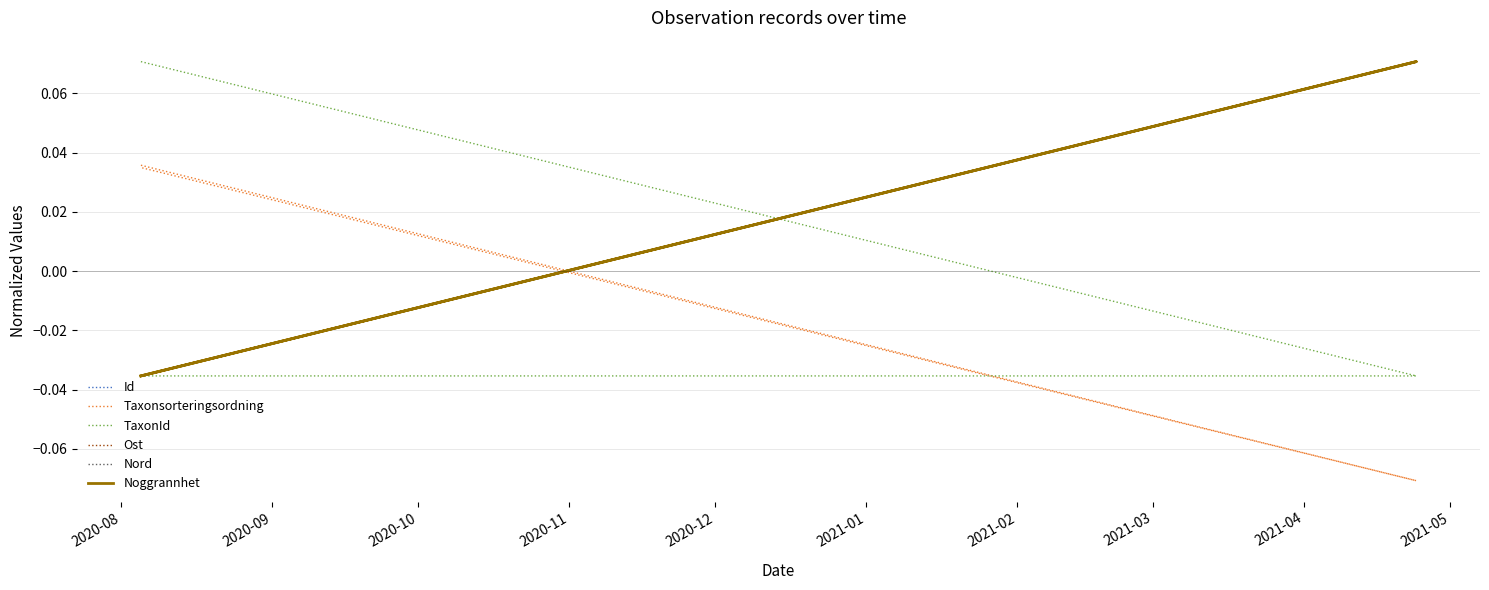

How many data points does each series have?

3